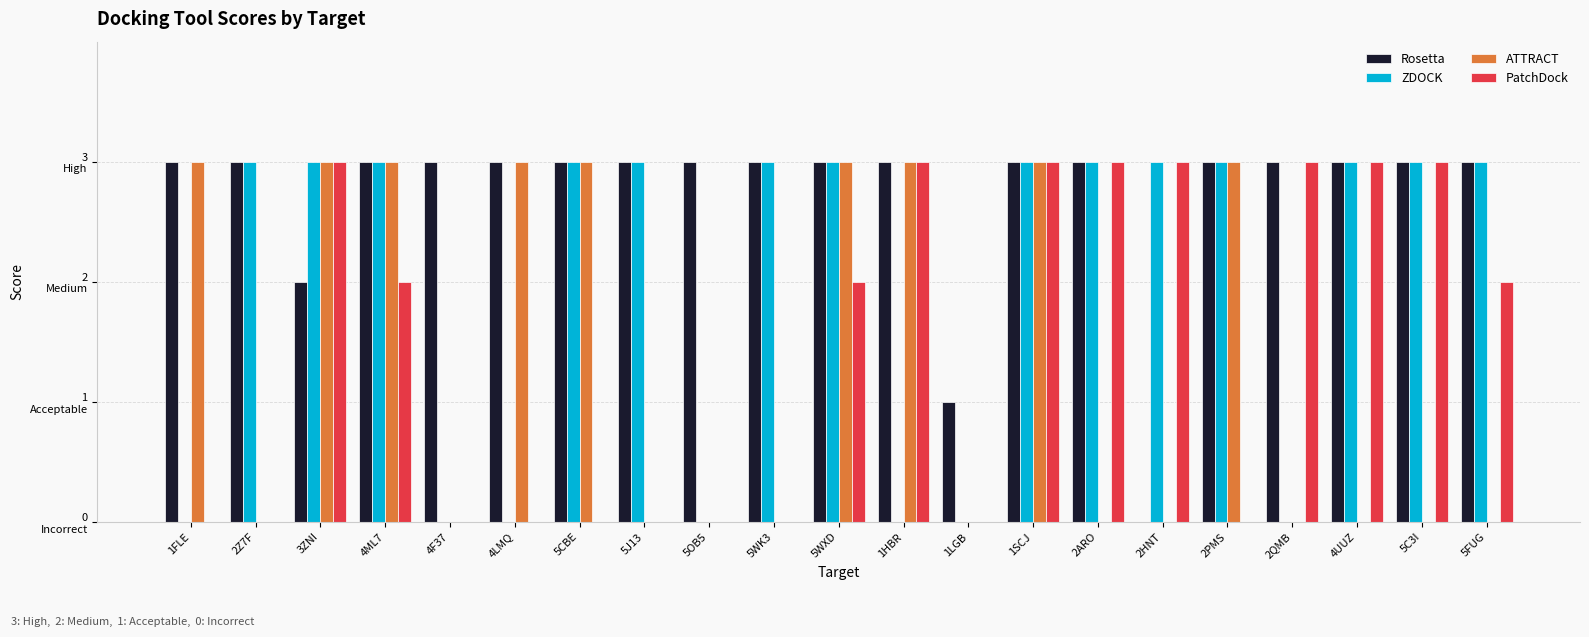

What position from the right is 2PMS?

5